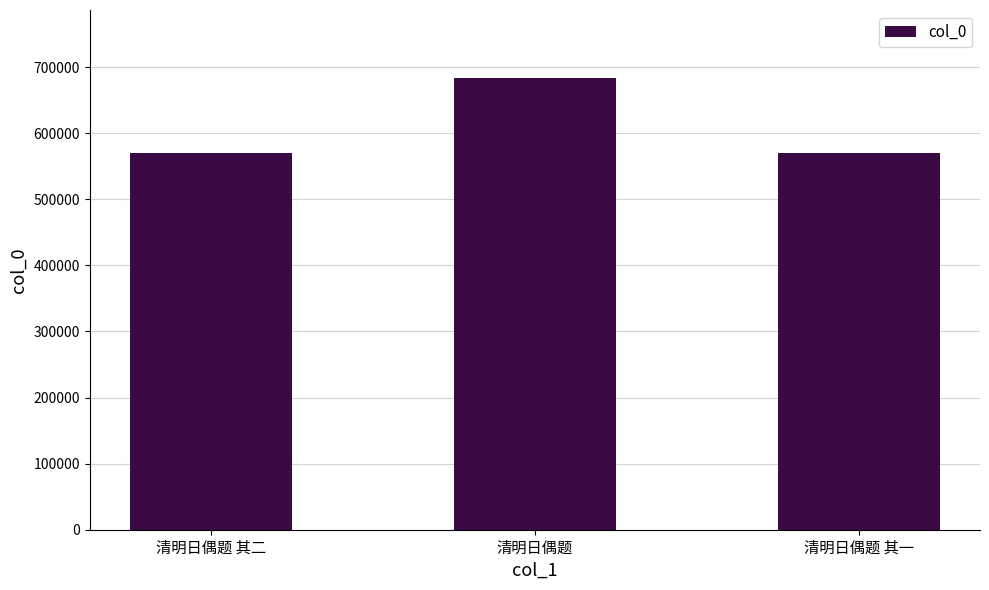

What position from the left is 清明日偶题?

2